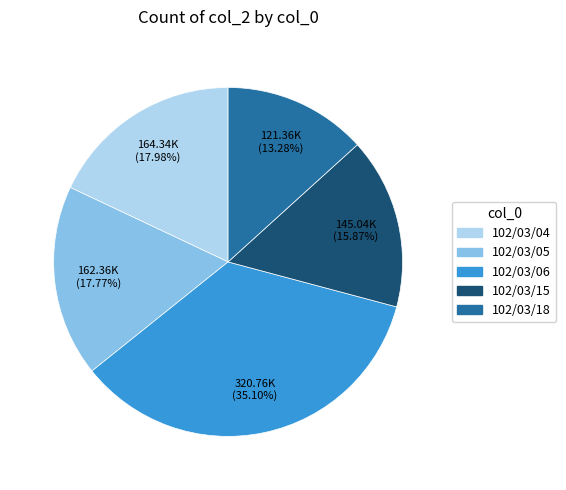

Which slice is the smallest?

102/03/18